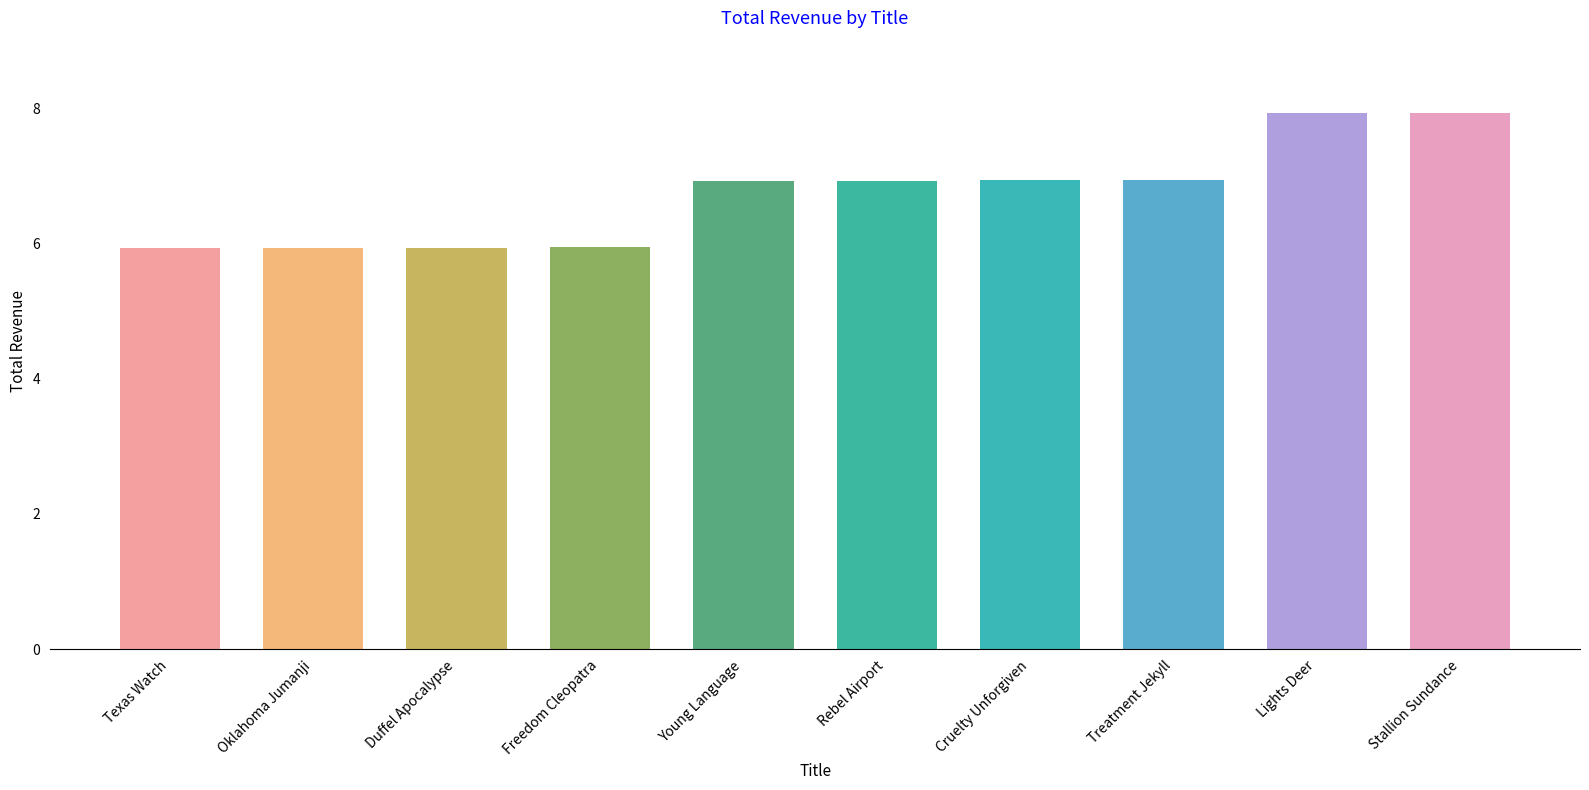

Read the value at Duffel Apocalypse.

5.9